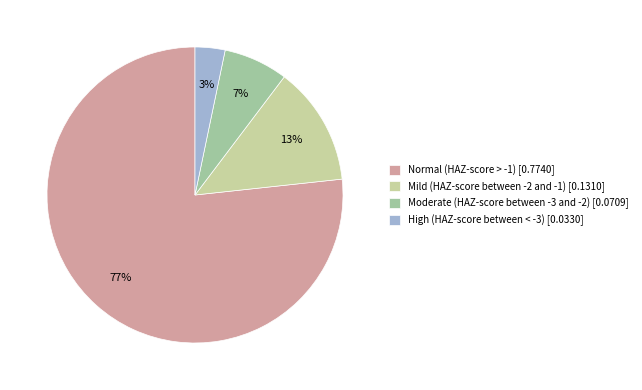

Which category accounts for the majority?

Normal (HAZ-score > -1)